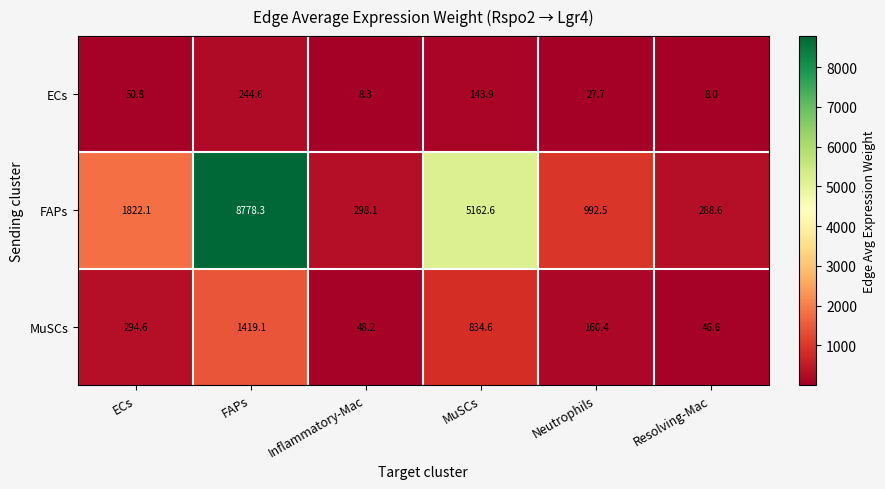

Where does the MuSCs series first go above 294?

ECs